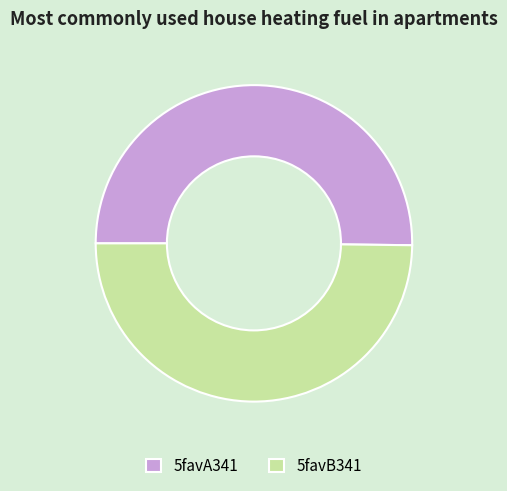

Is it true that 5favB341 is 56% of the pie?

False